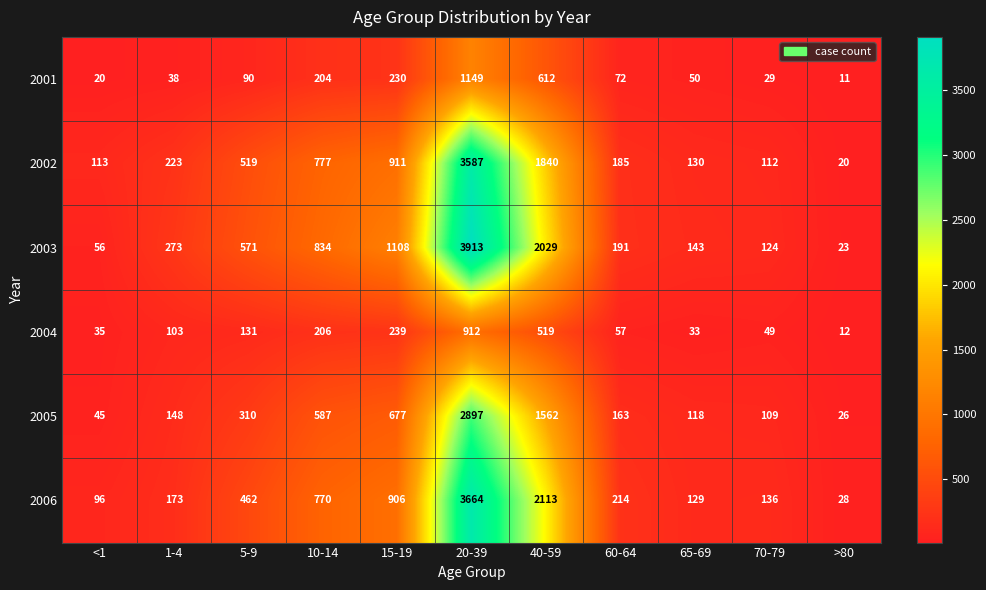

What is the approximate value of 2005 at 15-19, to the nearest 100?

700